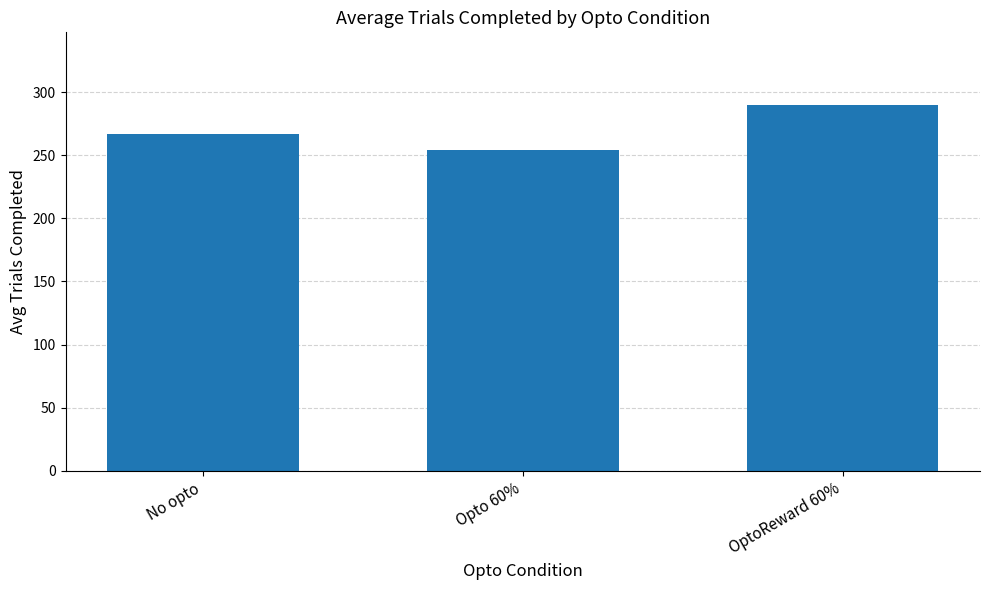

What is the approximate value at Opto 60%?

254.0